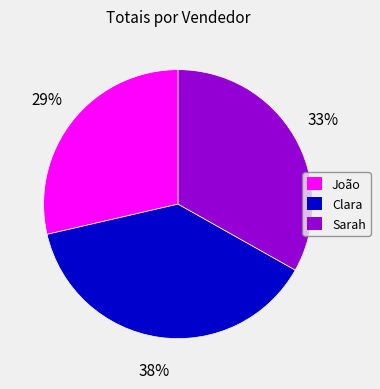

Do Sarah and João together represent more than half of the pie?

Yes